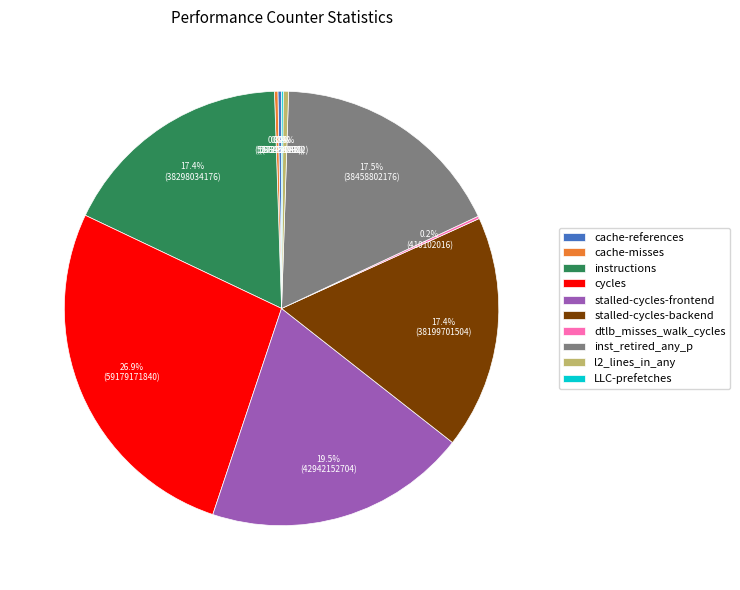

Which slice is the largest?

cycles